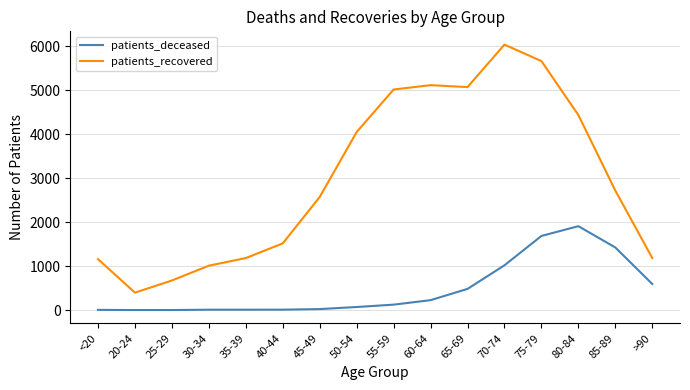

The patients_deceased series shows 10 at 30-34. True or false?

True